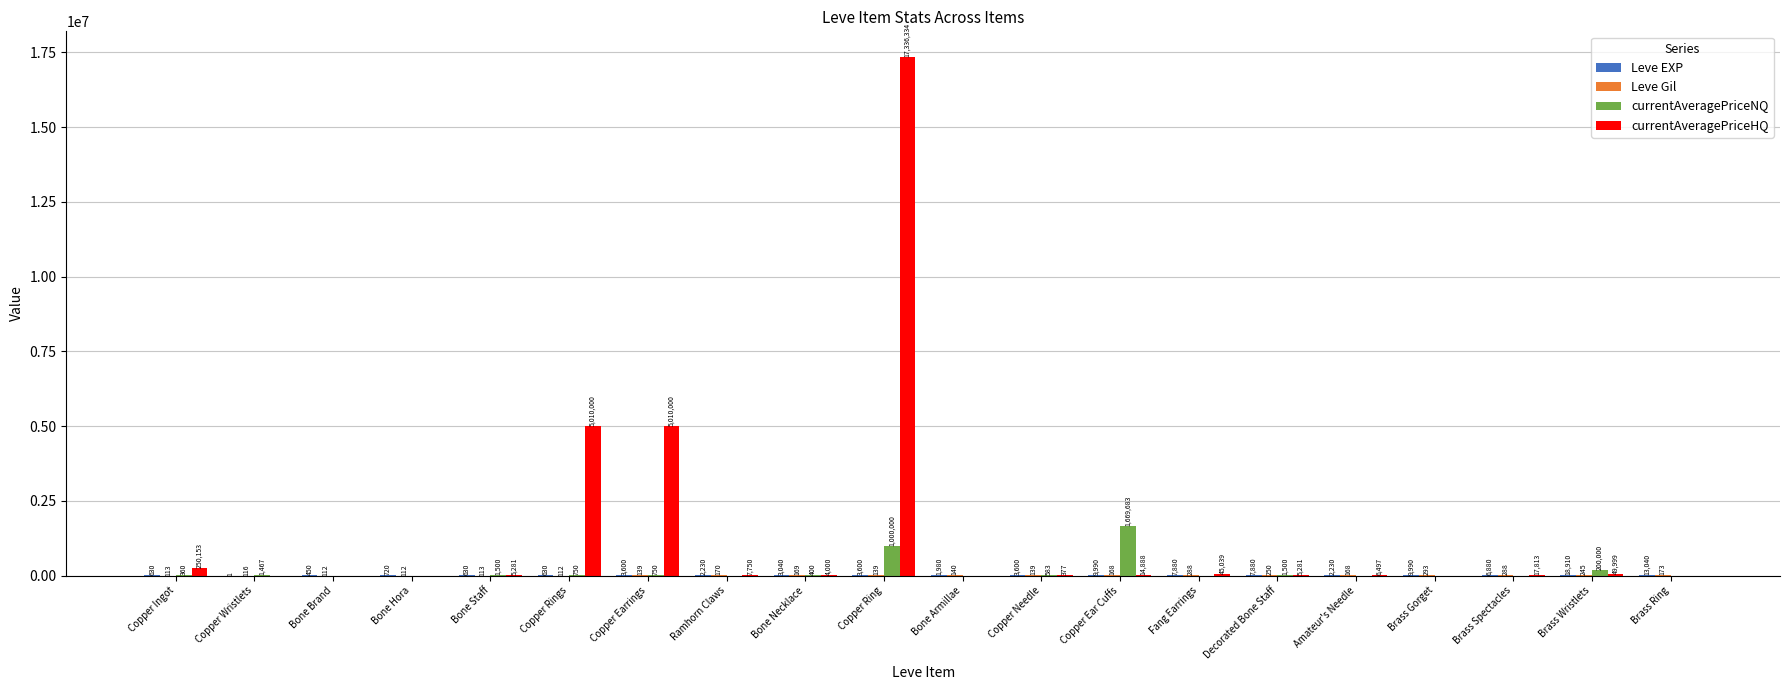

Which category has the highest value in the currentAveragePriceNQ series?

Copper Ear Cuffs